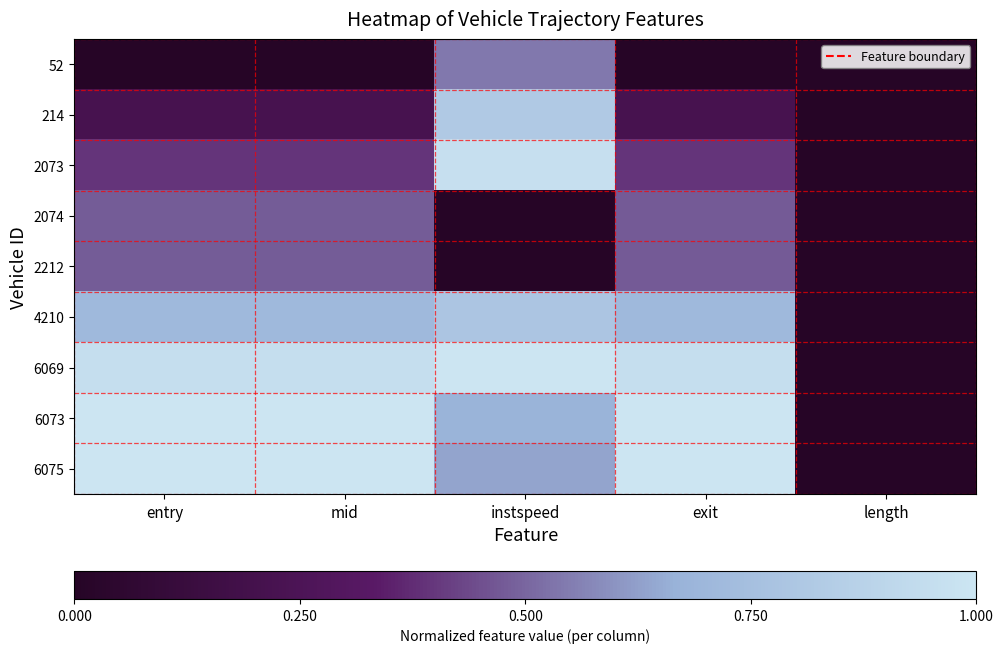

At which category is the sum across all series the highest?

instspeed